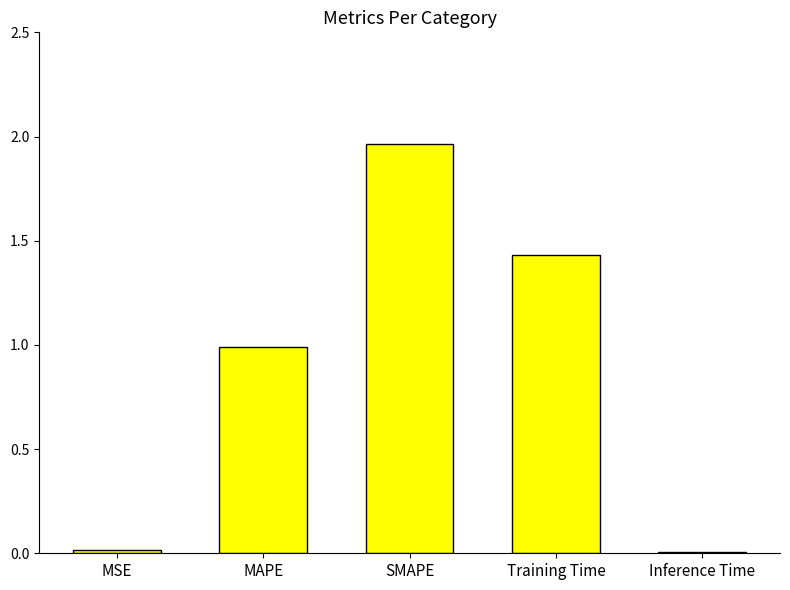

What is the change in value from Training Time to Inference Time?

-1.4